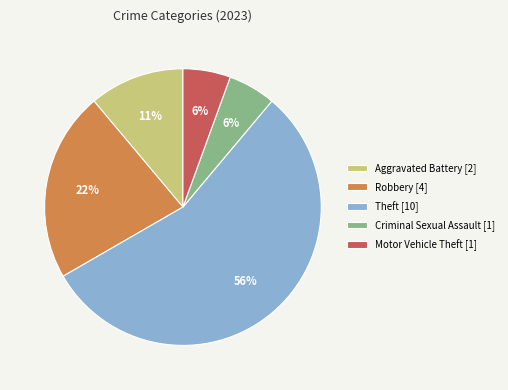

Do Theft [10] and Aggravated Battery [2] together represent more than half of the pie?

Yes